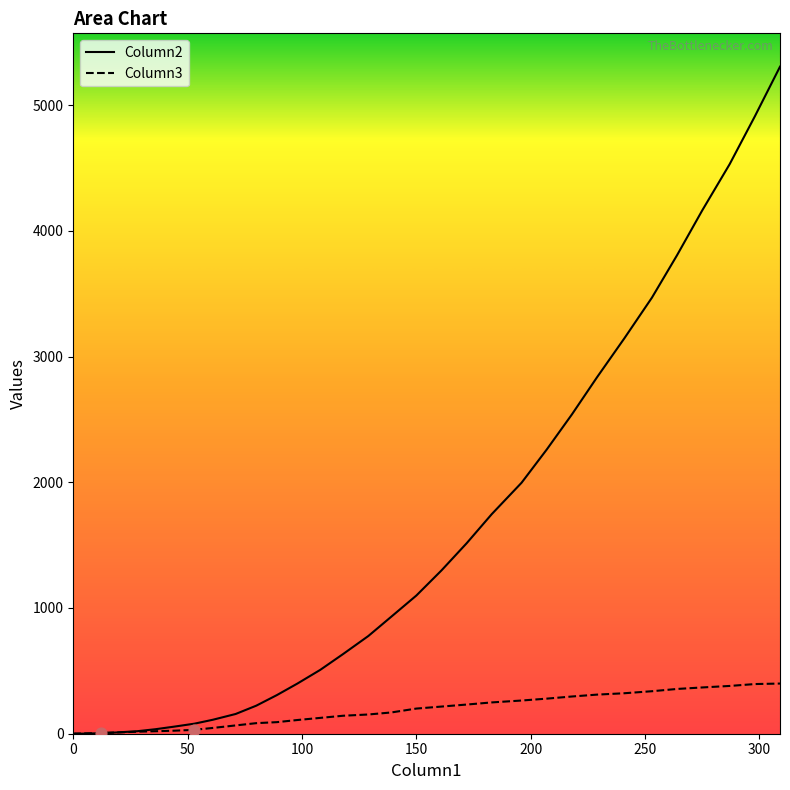

At how many categories does at least one series exceed 2912?

7